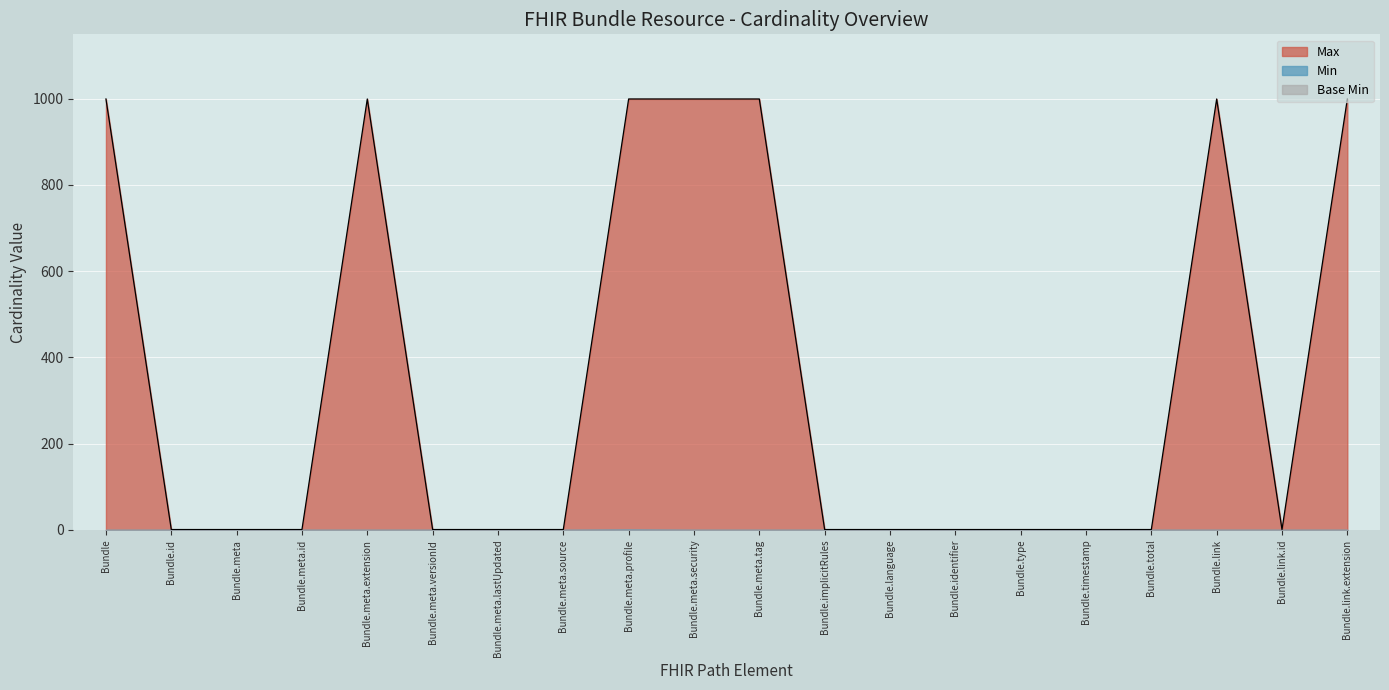

Does the chart display data point markers on the line(s)?

No